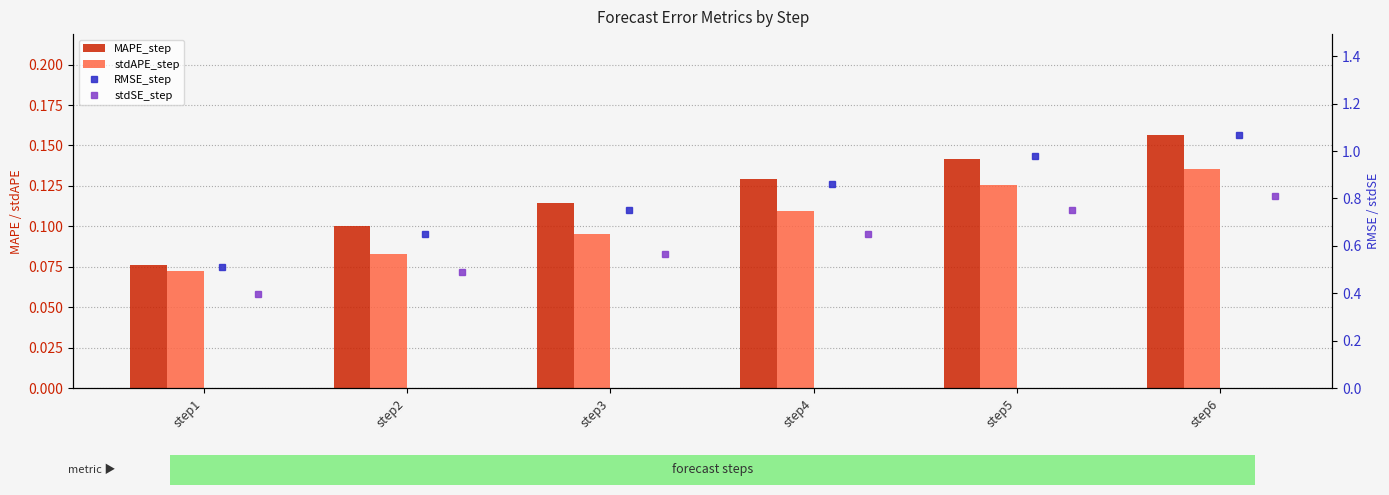

Which series changed the most between step4 and step5?

RMSE_step